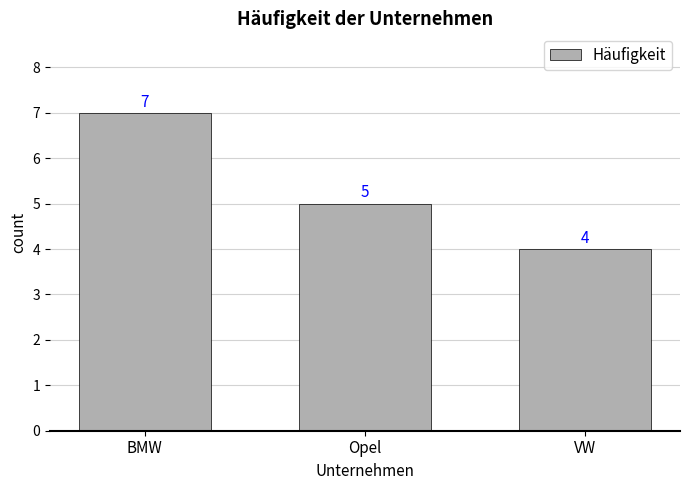

What is the approximate value at BMW?

7